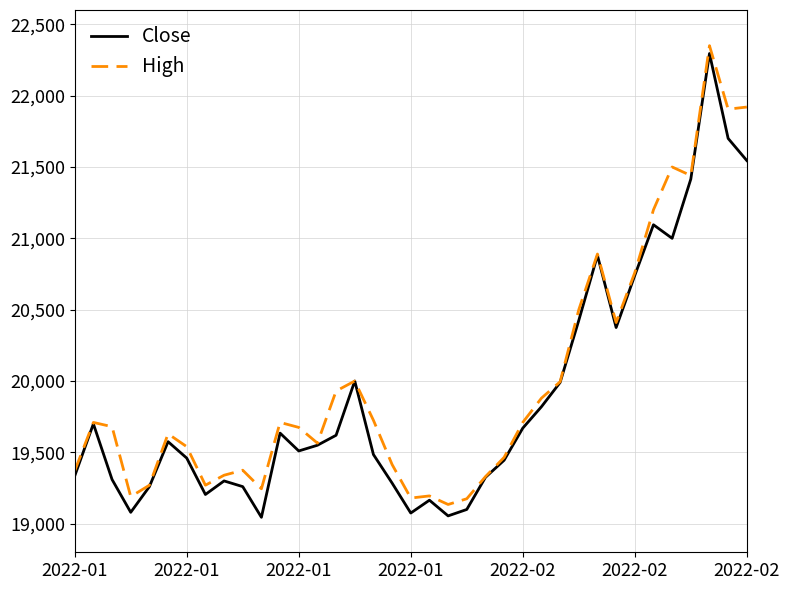

How many lines are shown in the chart?

2